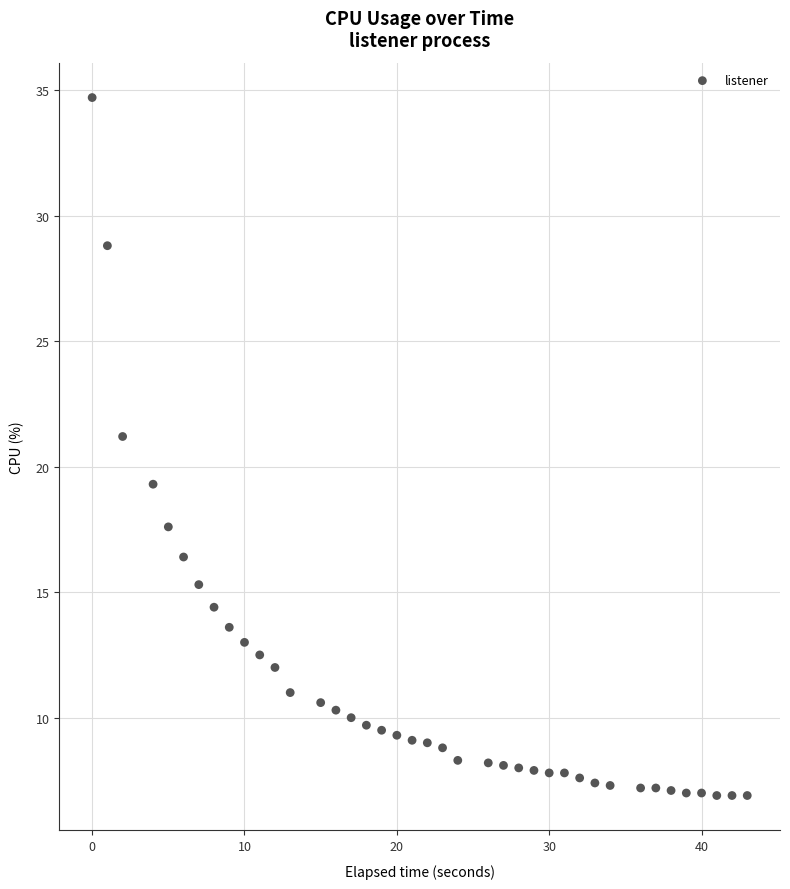

What Y value in the scatter plot is closest to 20?

19.3